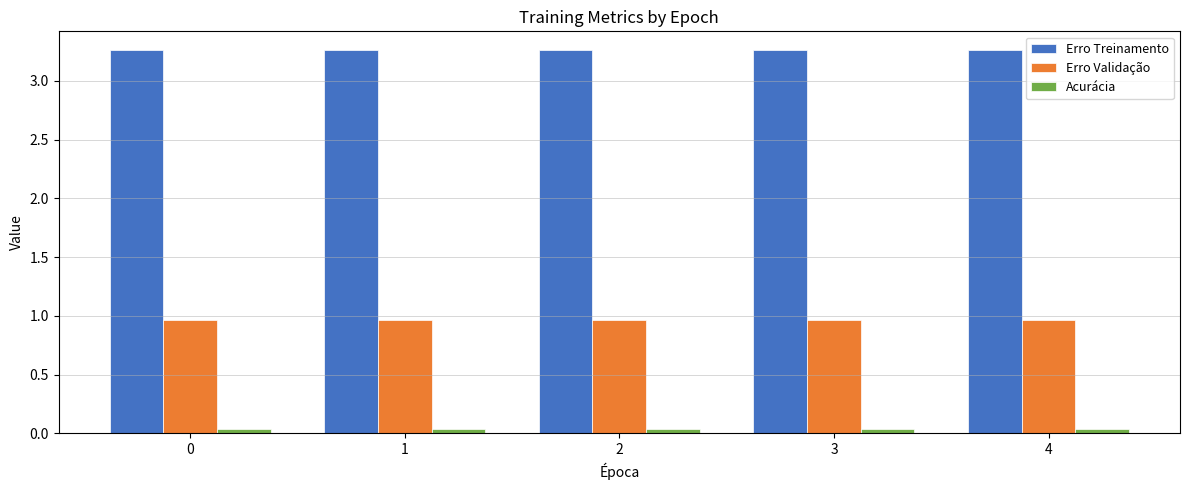

Rank the series by their average value, from highest to lowest.

Erro Treinamento, Erro Validação, Acurácia